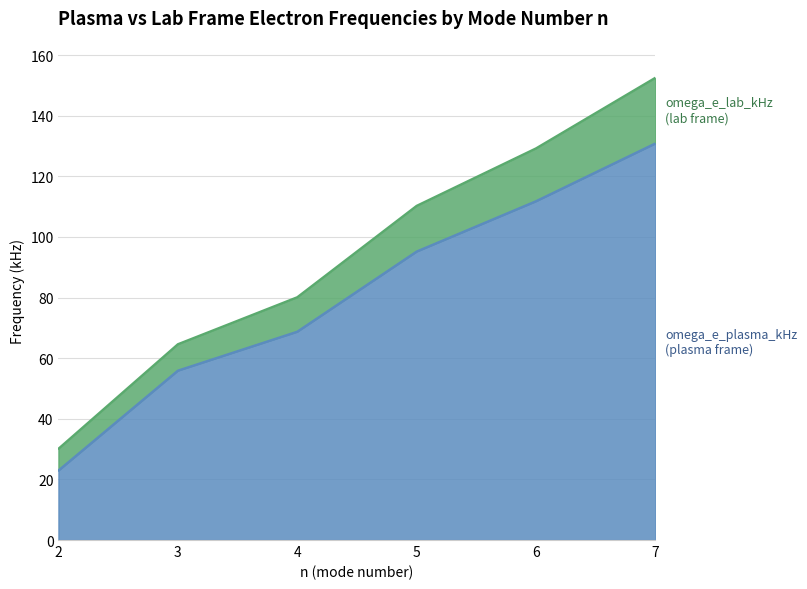

What is the approximate value of omega_e_plasma_kHz at 2?

23.0